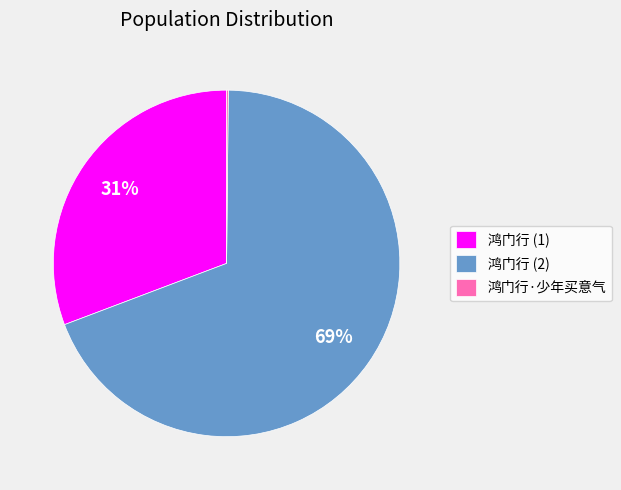

What is the largest slice in the pie chart?

鸿门行 (2)